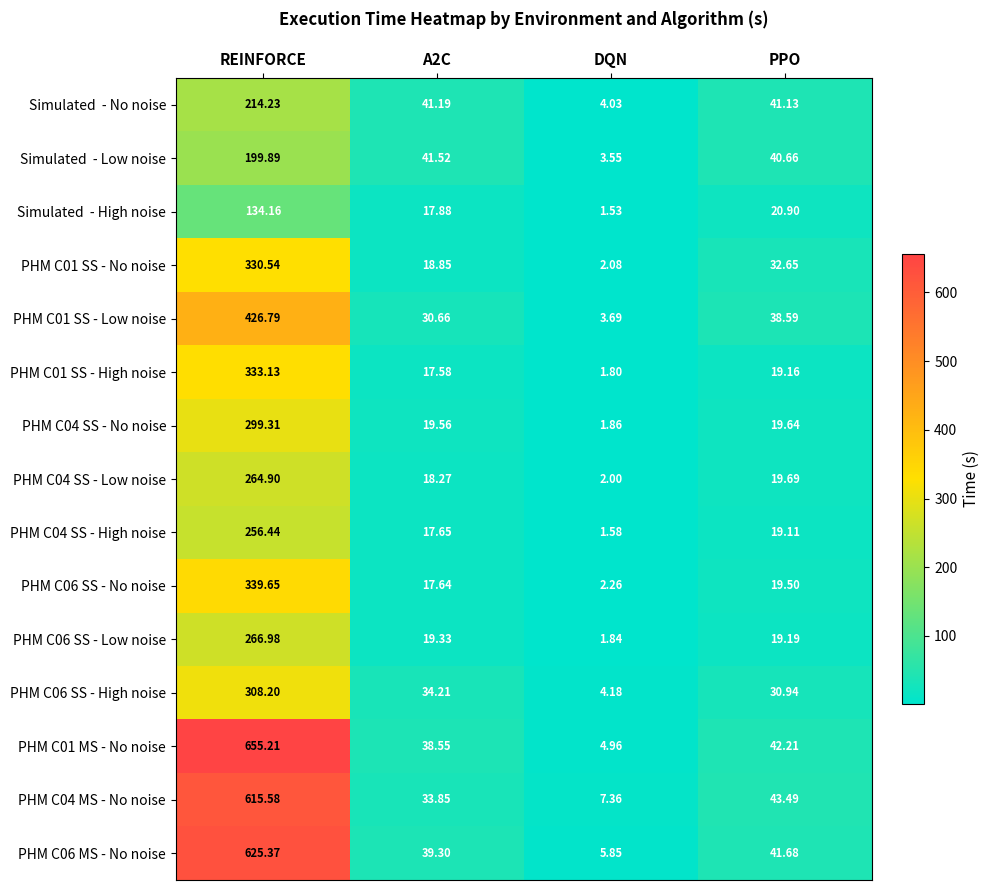

At which category is the sum across all series the highest?

REINFORCE